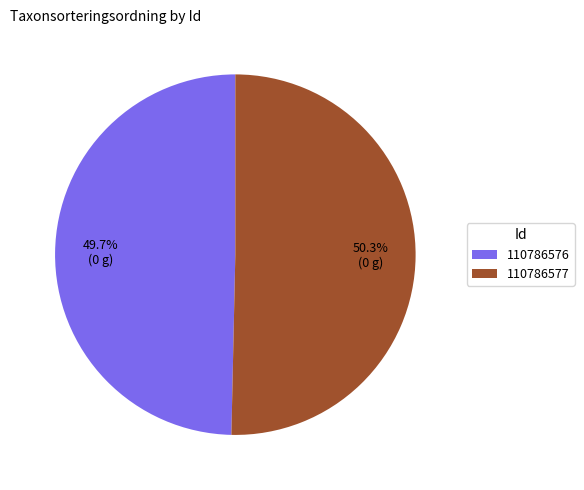

Count the number of slices in the pie.

2